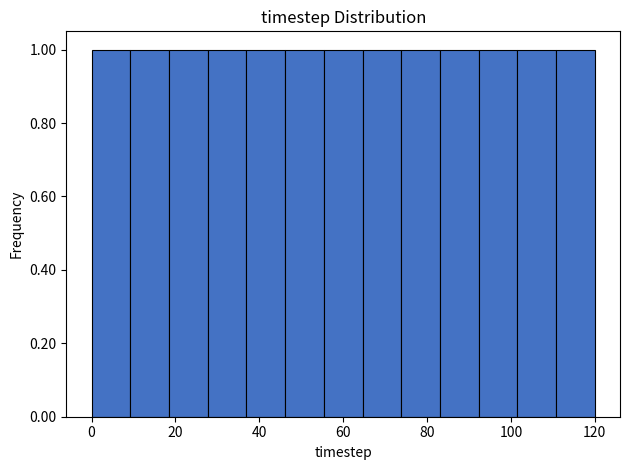

Reading left to right, list every bar in this chart as the range it spans on the x-axis followed by its height. Neither the bar edges nor the heights are printed on the chart, so give them approximately, as read against the axes.

0 to 10: 1
10 to 18: 1
18 to 28: 1
28 to 36: 1
36 to 46: 1
46 to 56: 1
56 to 64: 1
64 to 74: 1
74 to 84: 1
84 to 92: 1
92 to 102: 1
102 to 110: 1
110 to 120: 1